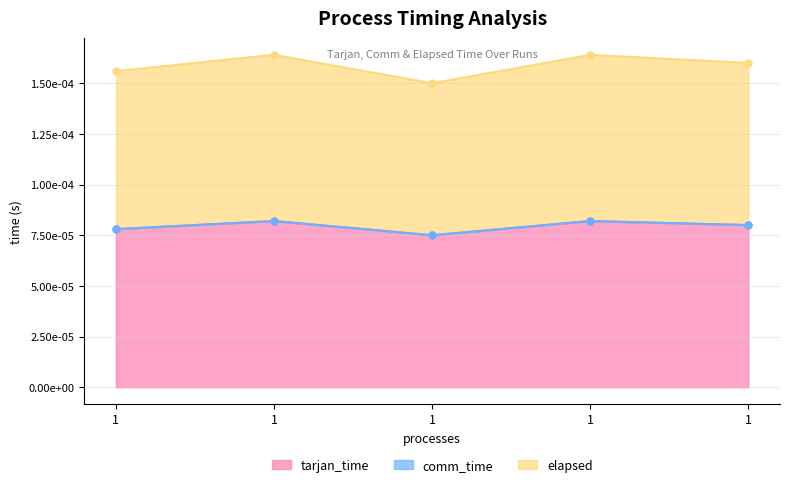

Is it true that tarjan_time equals 0.0 at 1?

False